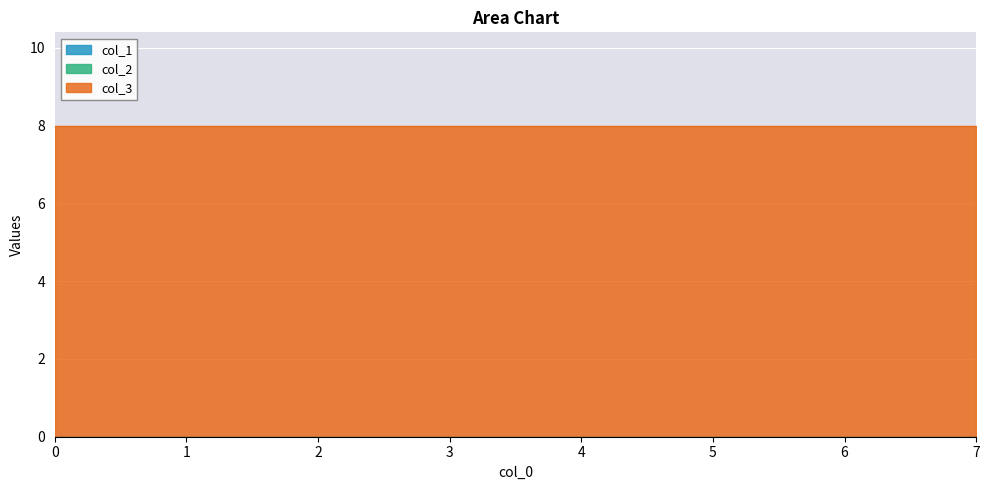

Rank the categories by col_3 value from lowest to highest.

0, 1, 2, 3, 4, 5, 6, 7